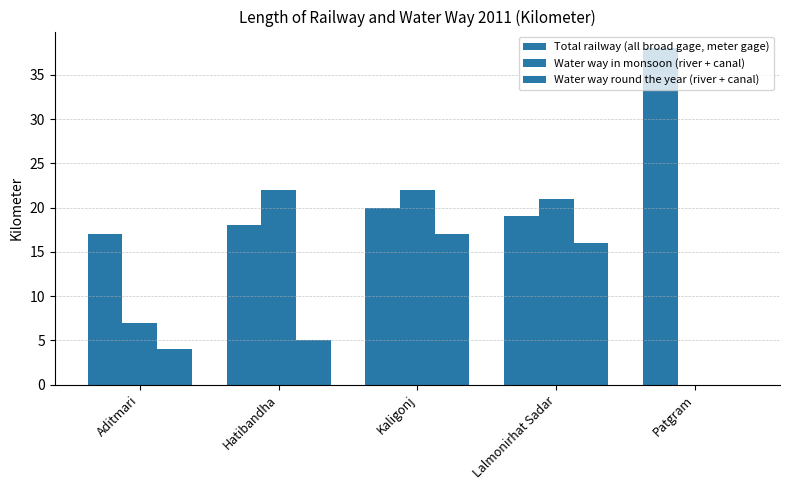

Count the number of data series in this chart.

3